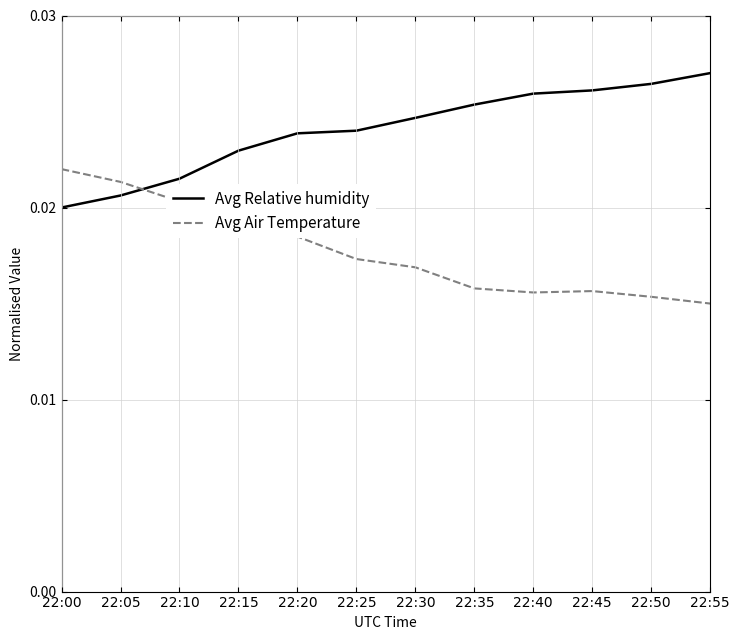

Is the value of Avg Air Temperature at 22:25 greater than the value of Avg Relative humidity at 22:35?

No